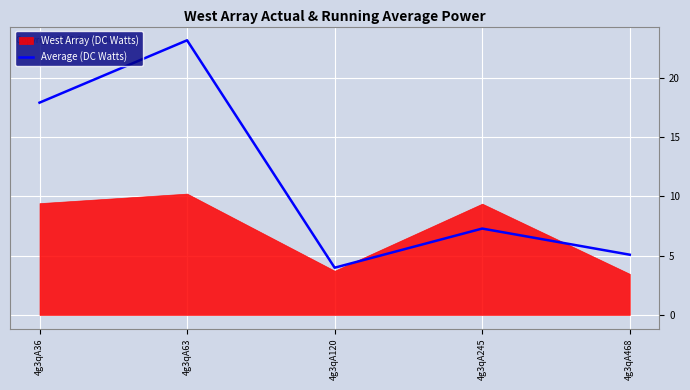

Reading left to right, extract all data points from this chart.

17.9	23.2	4.0	7.3	5.1